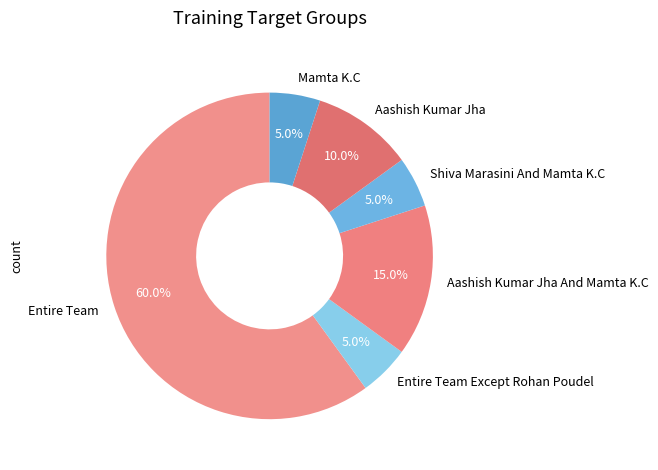

To the nearest percent, what is the average slice percentage?

17%